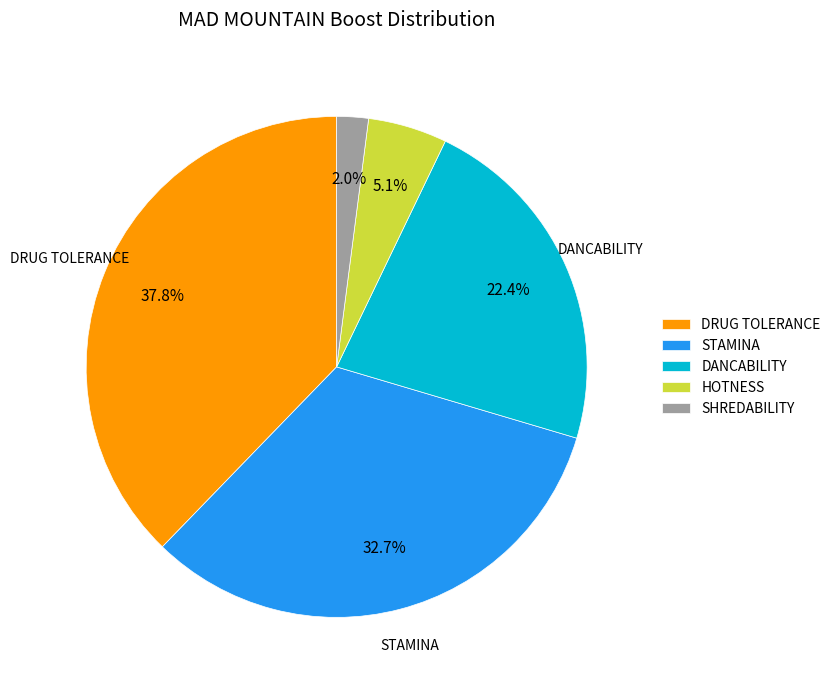

Does any single category account for the majority?

No